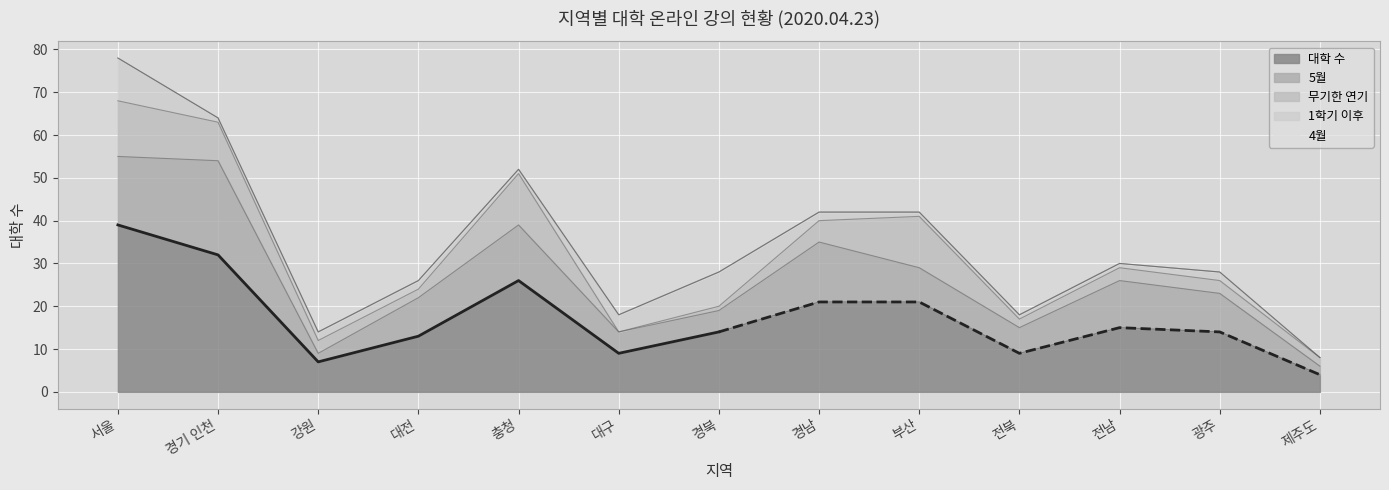

Reading left to right, extract all data points from this chart.

대학 수: 서울=39	경기 인천=32	강원=7	대전=13	충청=26	대구=9	경북=14	경남=21	부산=21	전북=9	전남=15	광주=14	제주도=4
5월: 서울=16	경기 인천=22	강원=2	대전=9	충청=13	대구=5	경북=5	경남=14	부산=8	전북=6	전남=11	광주=9	제주도=2
무기한 연기: 서울=13	경기 인천=9	강원=3	대전=2	충청=12	대구=0	경북=1	경남=5	부산=12	전북=2	전남=3	광주=3	제주도=2
1학기 이후: 서울=10	경기 인천=1	강원=2	대전=2	충청=1	대구=4	경북=8	경남=2	부산=1	전북=1	전남=1	광주=2	제주도=0
4월: 서울=0	경기 인천=0	강원=0	대전=0	충청=0	대구=0	경북=0	경남=0	부산=0	전북=0	전남=0	광주=0	제주도=0